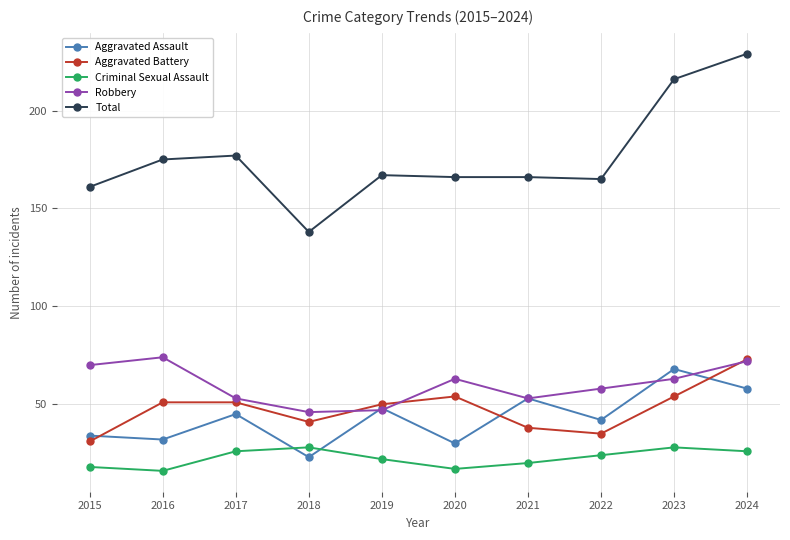

What is the difference between the maximum and minimum values in the Criminal Sexual Assault series?

12